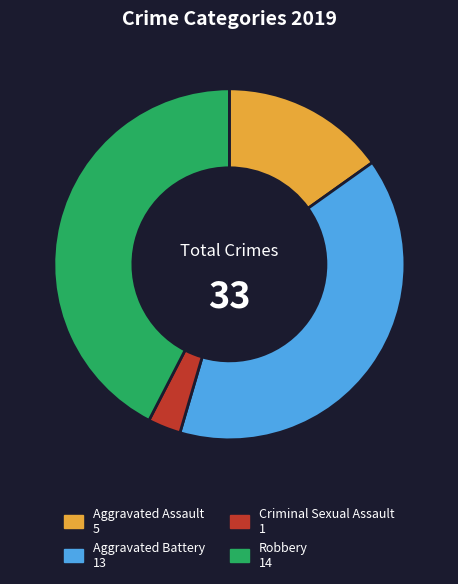

Is there a majority slice in this chart?

No